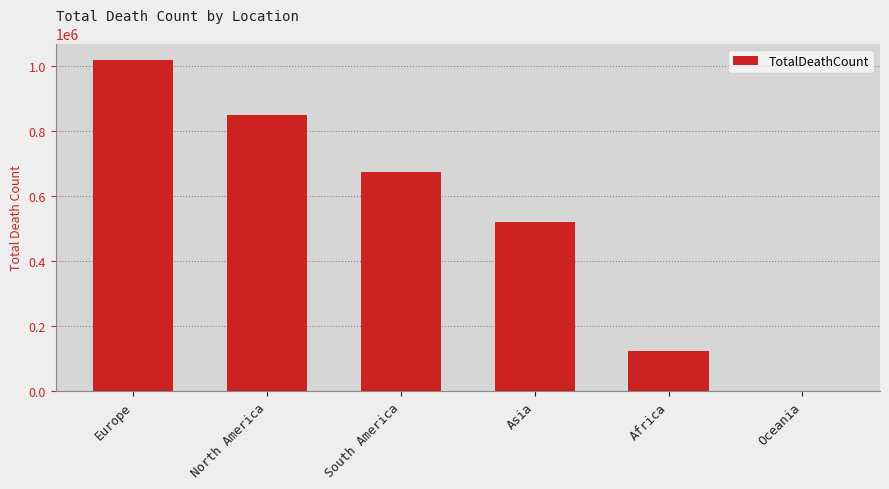

Count the values in the range 121784 to 847942.

4